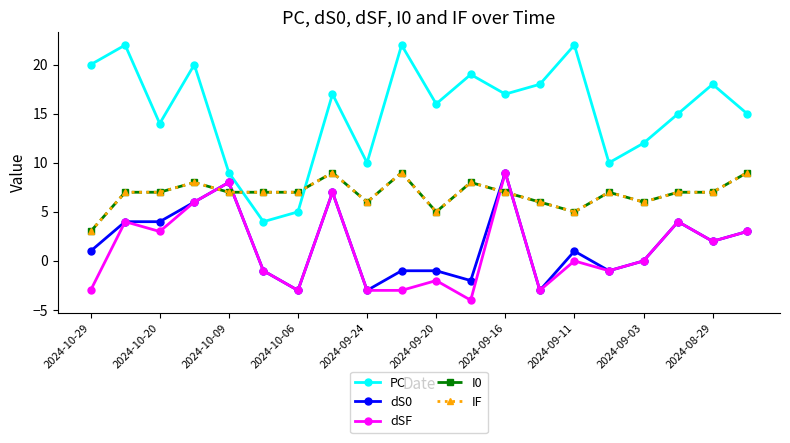

Is this an area chart (filled region under the line)?

No